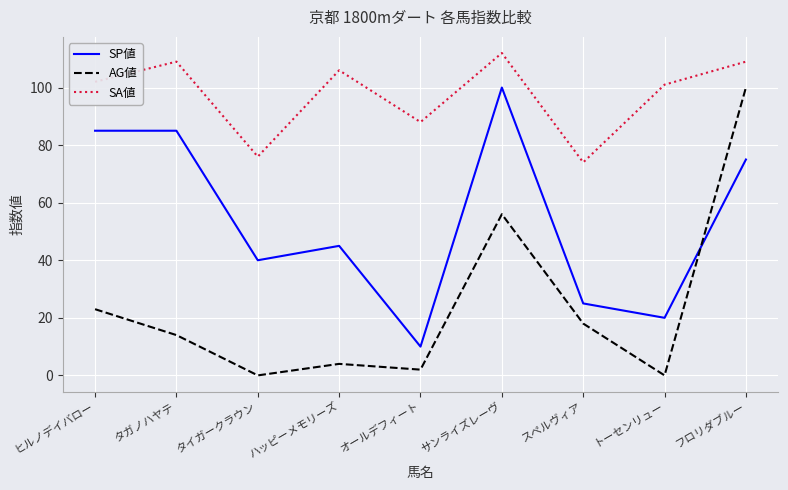

What is the sum of all SP値 values?

485